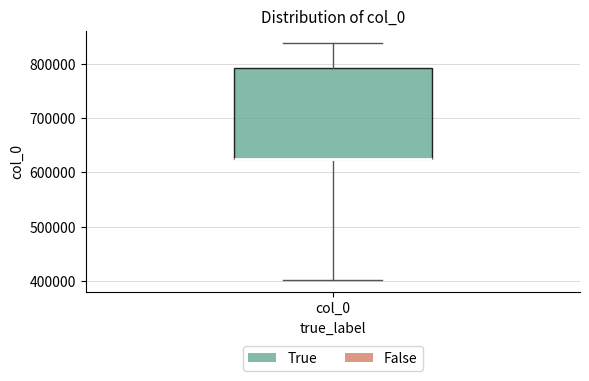

Transcribe this box plot: give where the median line is, the range the box spans, and where the two whiskers end, as read against the y-axis. The values are not printed on the chart, so give them approximately, as read against the axis.

median 630000 (drawn on the box's lower edge), box 630000 to 790000, whiskers 400000 to 840000